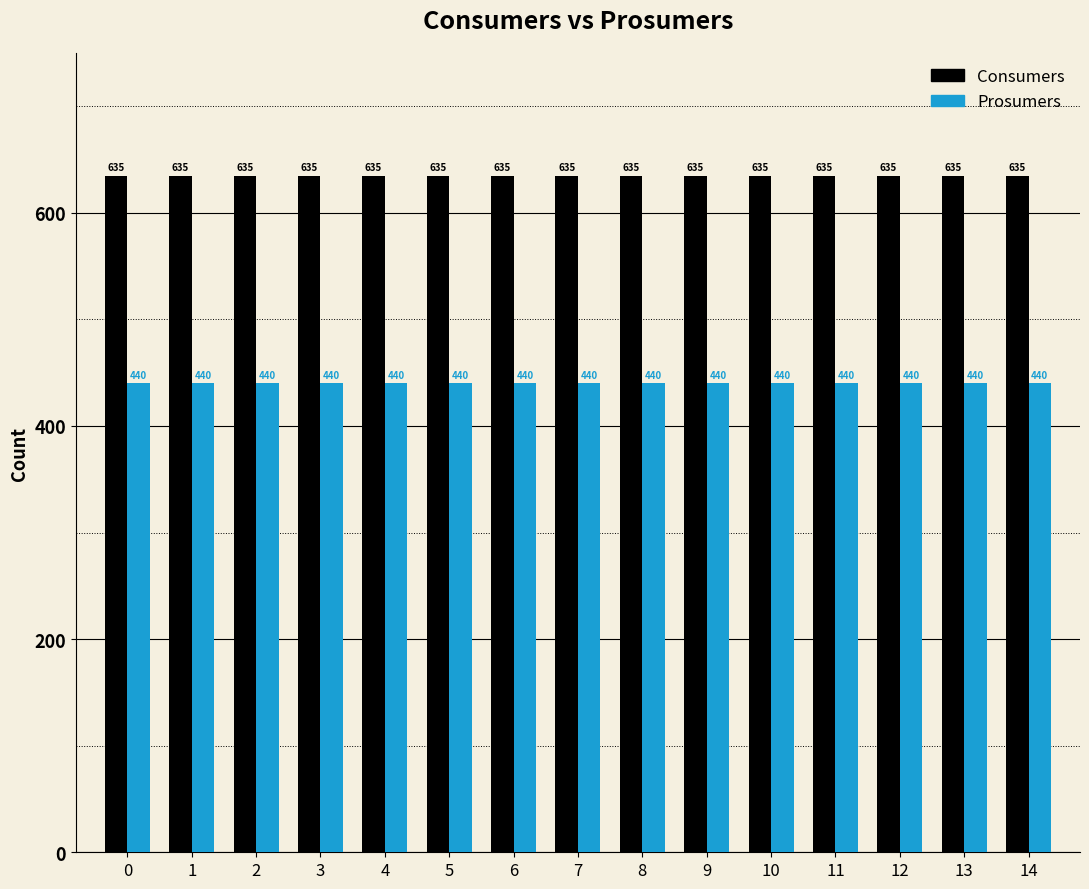

Rank the series by their maximum value, from lowest to highest.

Prosumers, Consumers